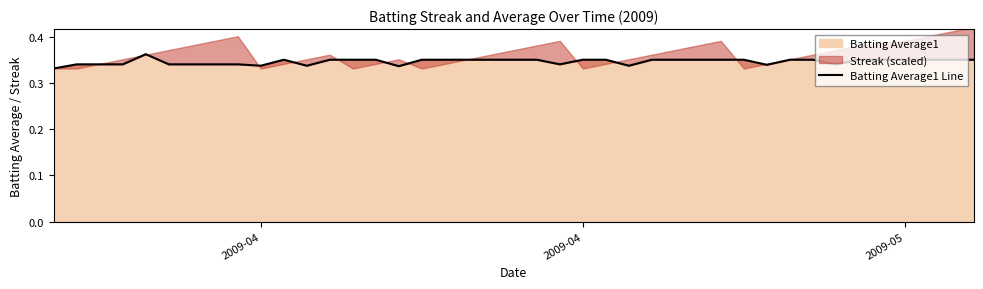

What is the value of the 5th point from the left?

0.4